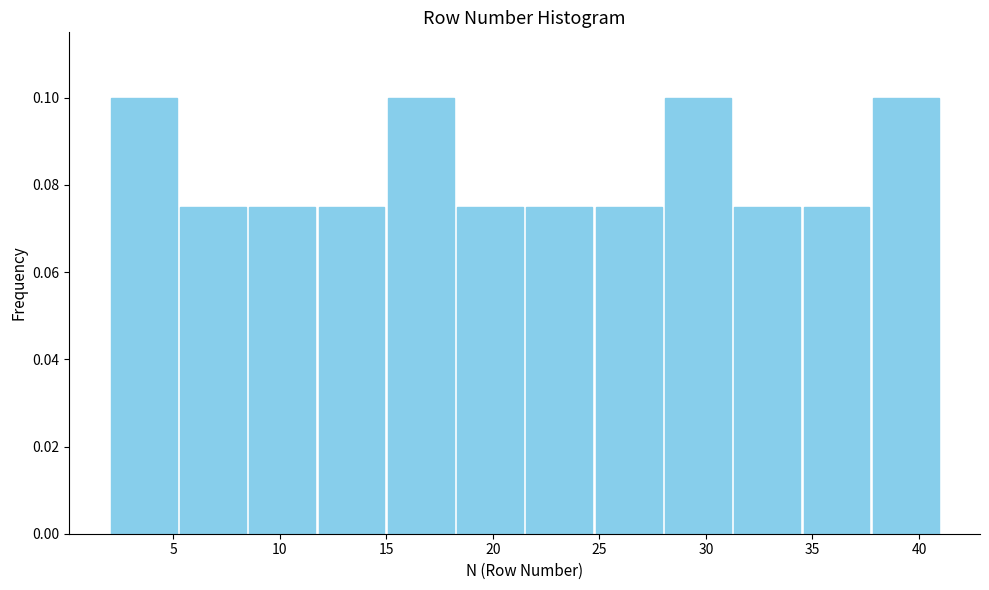

Reading left to right, transcribe this chart: for each bar, give the range it covers on the x-axis and its height. Neither the bar edges nor the heights are printed on the chart, so give them approximately, as read against the axes.

2.00 to 5.25: 0.100
5.25 to 8.50: 0.076
8.50 to 11.75: 0.076
11.75 to 15.00: 0.076
15.00 to 18.25: 0.100
18.25 to 21.50: 0.076
21.50 to 24.75: 0.076
24.75 to 28.00: 0.076
28.00 to 31.25: 0.100
31.25 to 34.50: 0.076
34.50 to 37.75: 0.076
37.75 to 41.00: 0.100